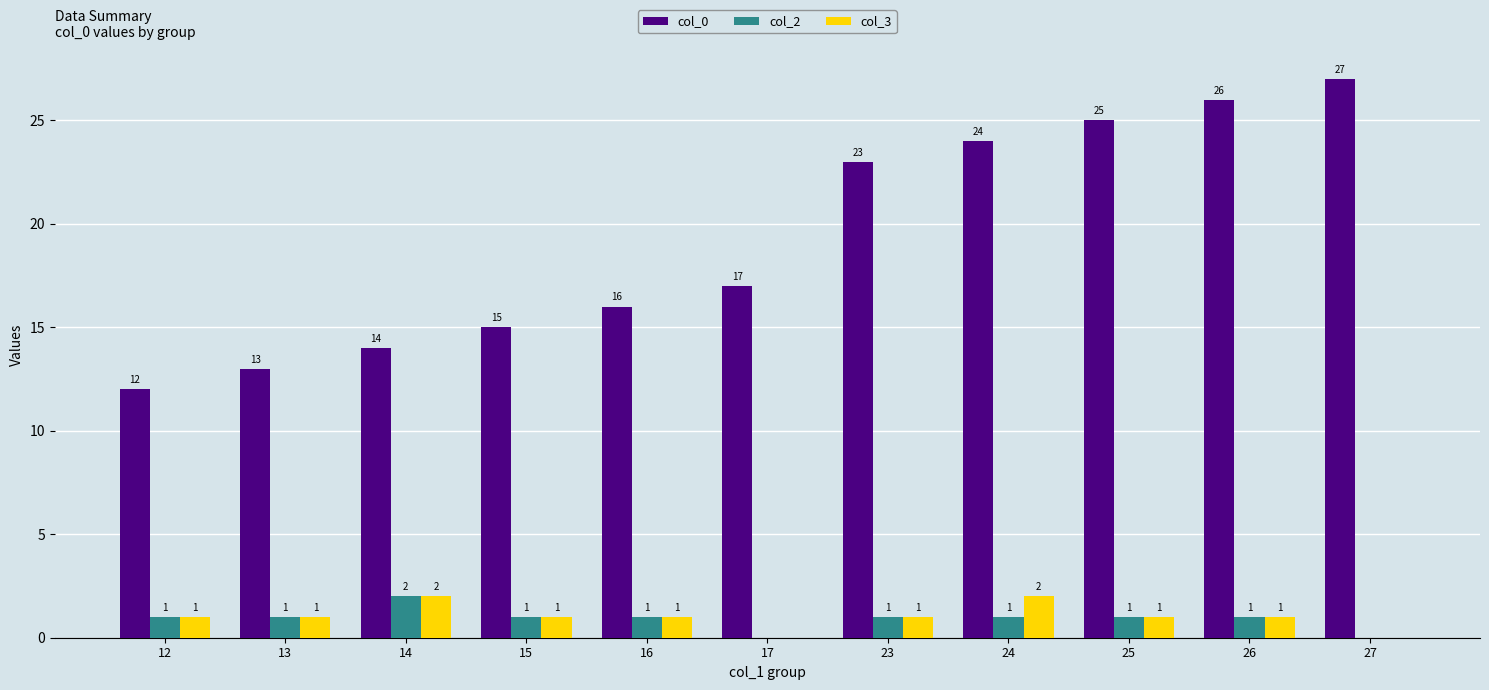

The col_2 series shows 0 at 17. True or false?

True